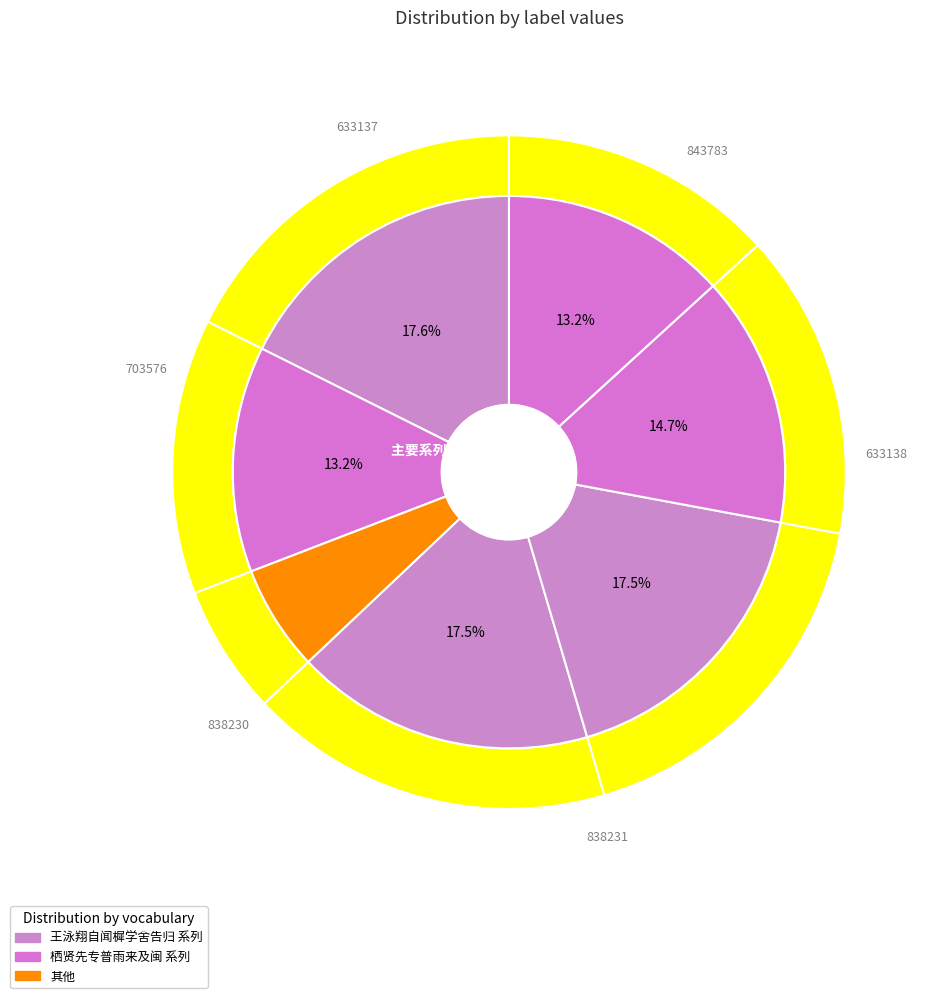

Is it true that 栖贤先专普雨来及闽而返今冬阿字始至戏成二绝 其一 is 24% of the pie?

False